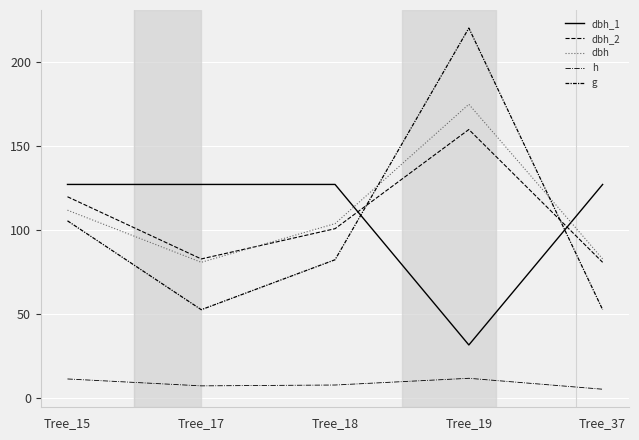

What is the sum of all dbh values?

555.0